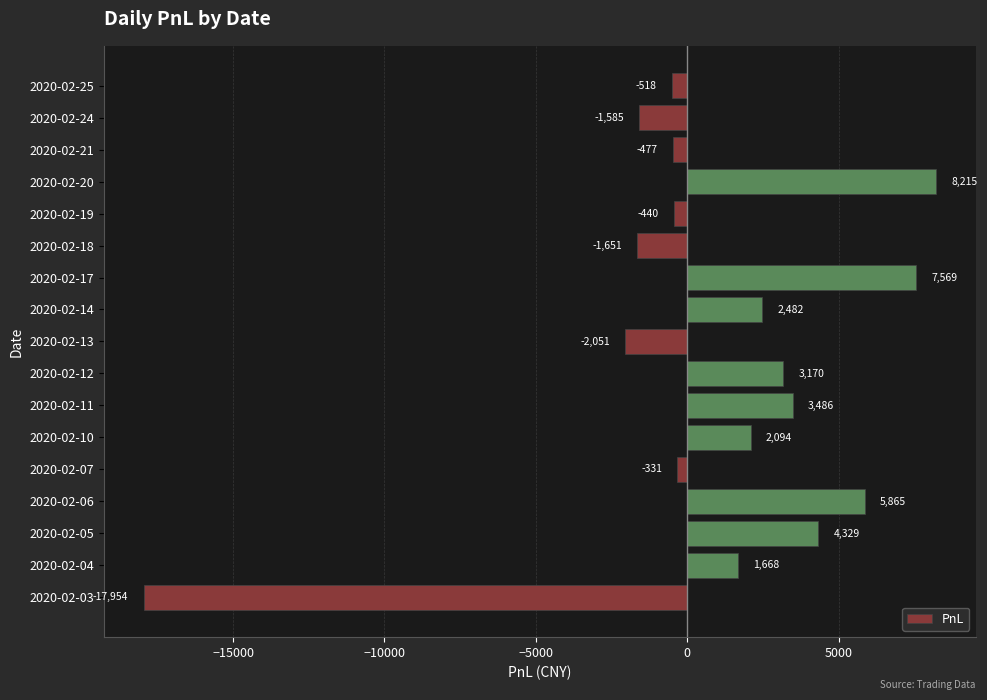

List the labels in order of value, largest first.

2020-02-20, 2020-02-17, 2020-02-06, 2020-02-05, 2020-02-11, 2020-02-12, 2020-02-14, 2020-02-10, 2020-02-04, 2020-02-07, 2020-02-19, 2020-02-21, 2020-02-25, 2020-02-24, 2020-02-18, 2020-02-13, 2020-02-03